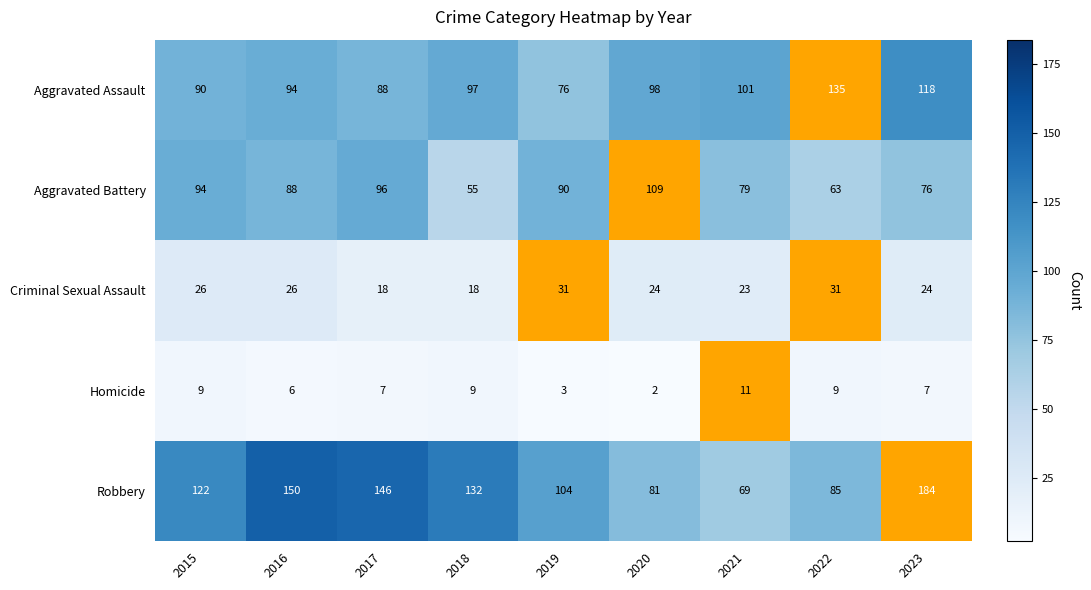

True or false: Criminal Sexual Assault has a value of 26 at 2016.

True